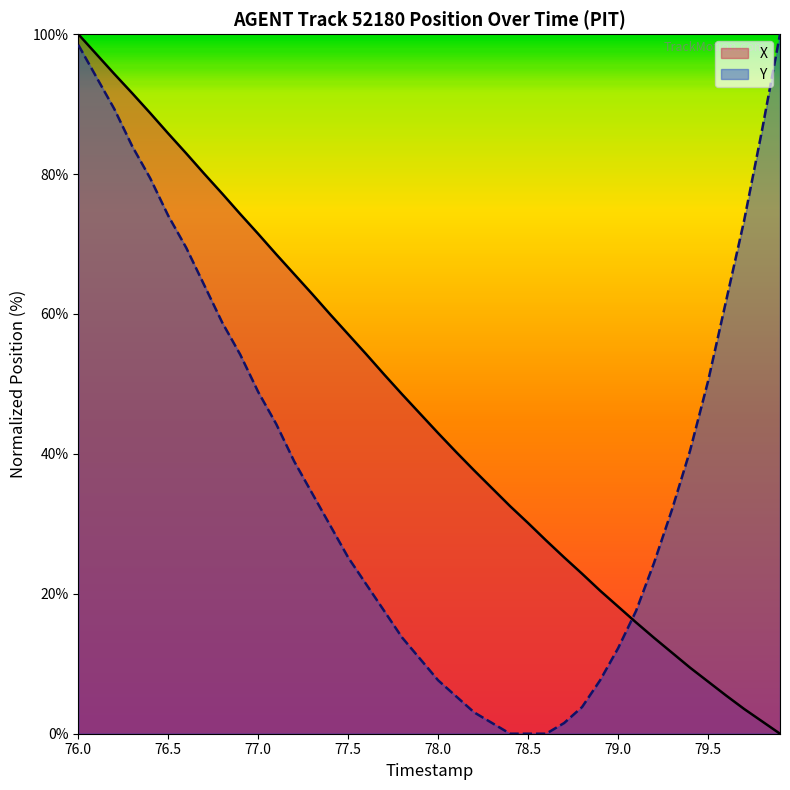

True or false: X and Y intersect in this chart.

True